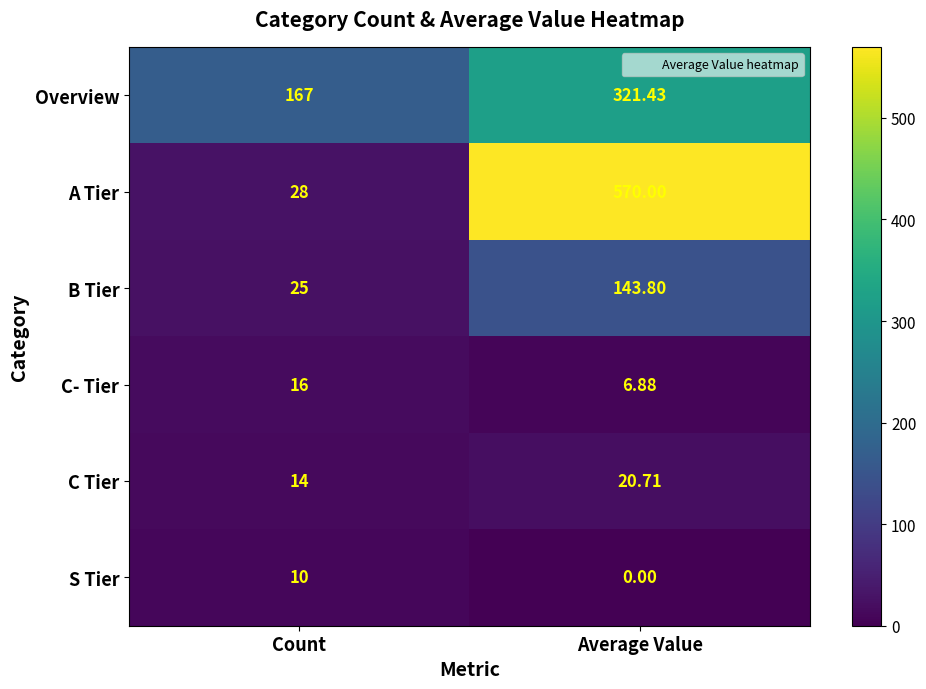

Which category has the lowest value in the Overview series?

Count